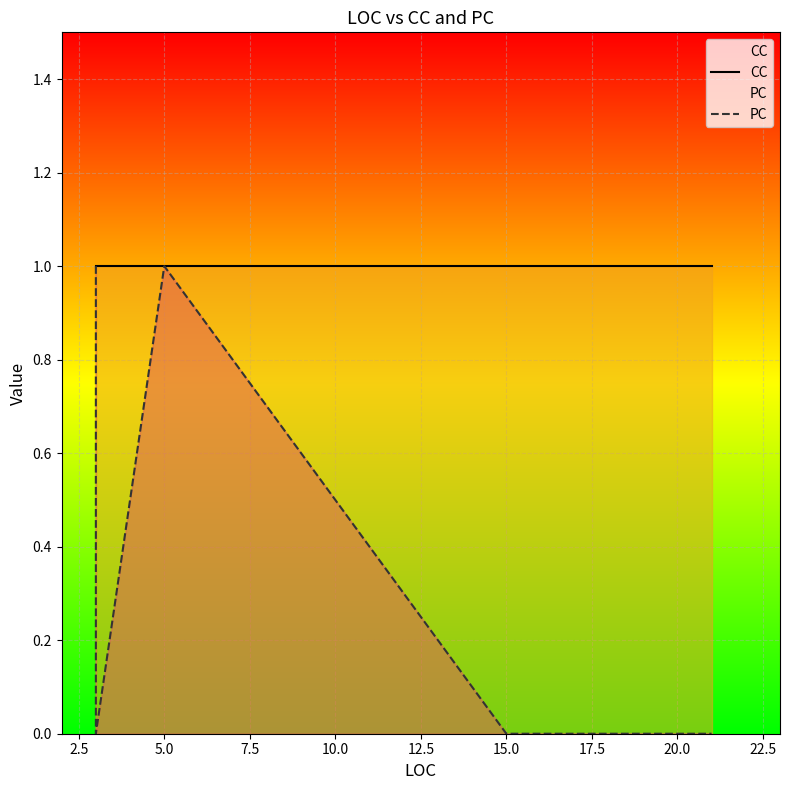

At how many categories does at least one series exceed 0?

17